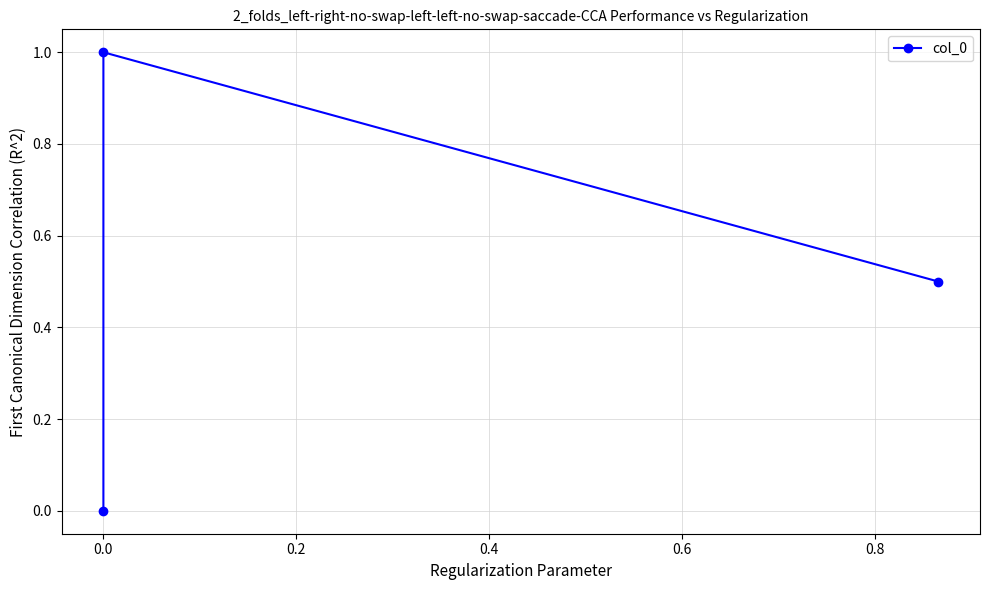

How many positive values are there?

2